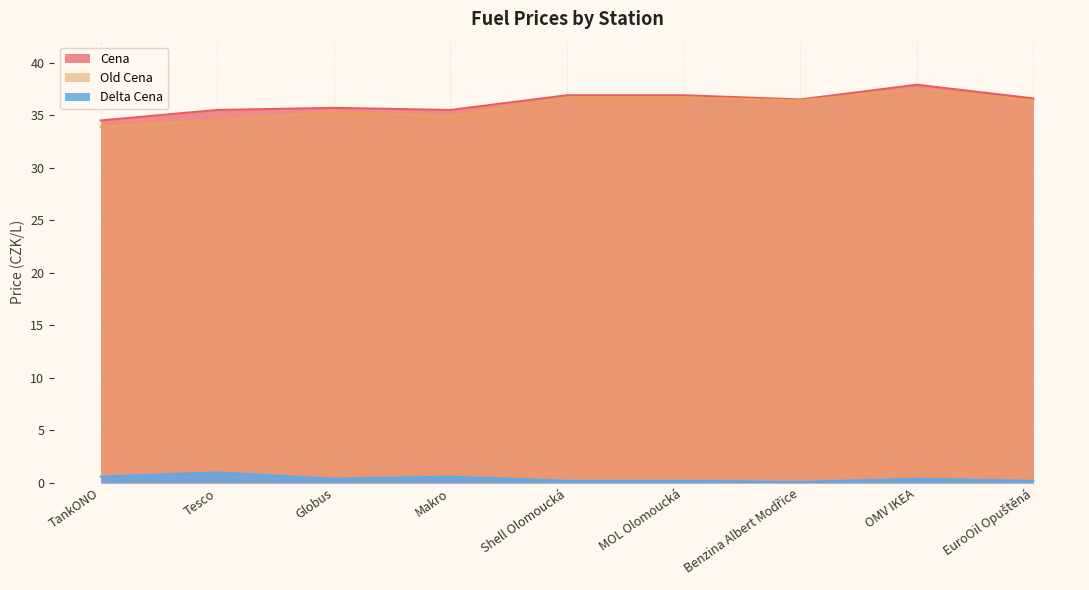

What are all the series names shown in the legend?

Cena, Old Cena, Delta Cena